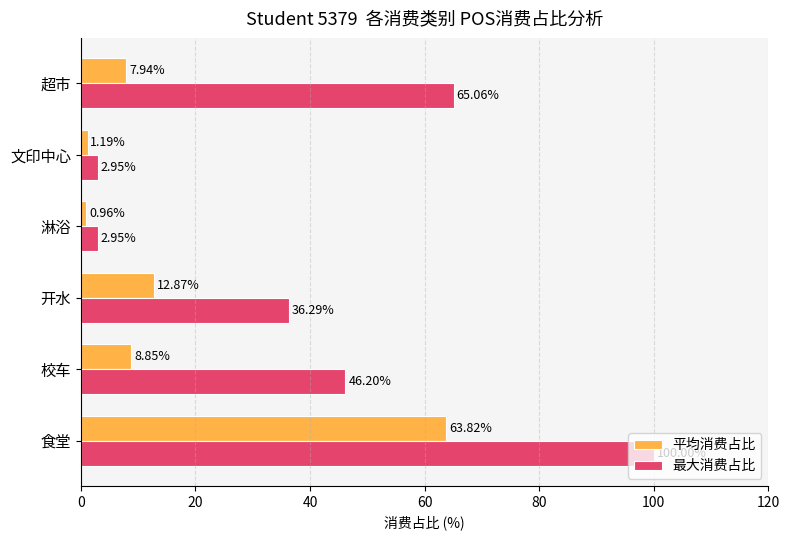

List the series in order of their overall mean, highest first.

最大消费占比, 平均消费占比